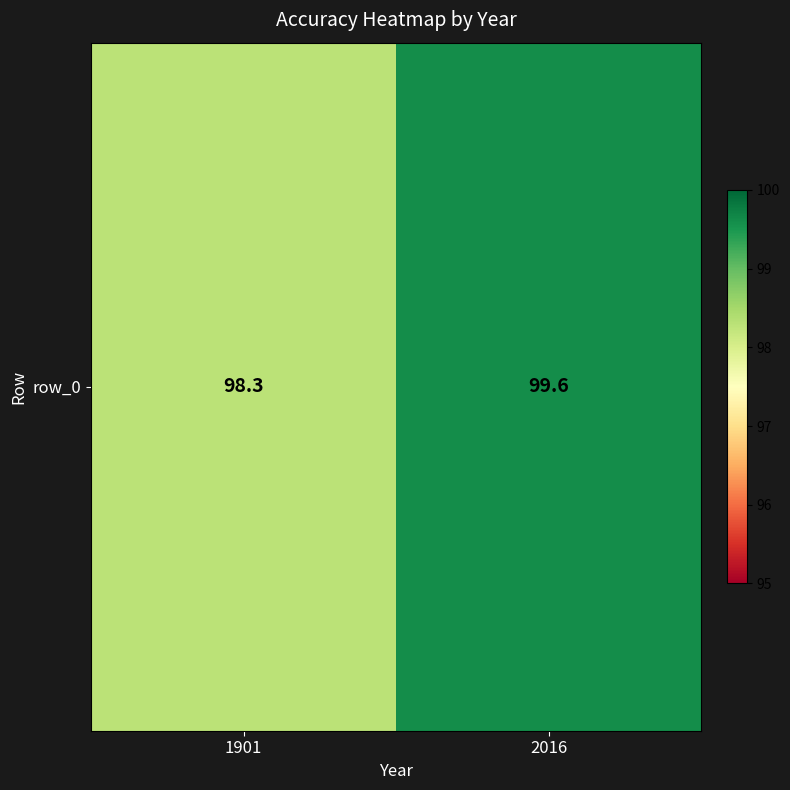

True or false: the data shows 20.2 at 2016.

False